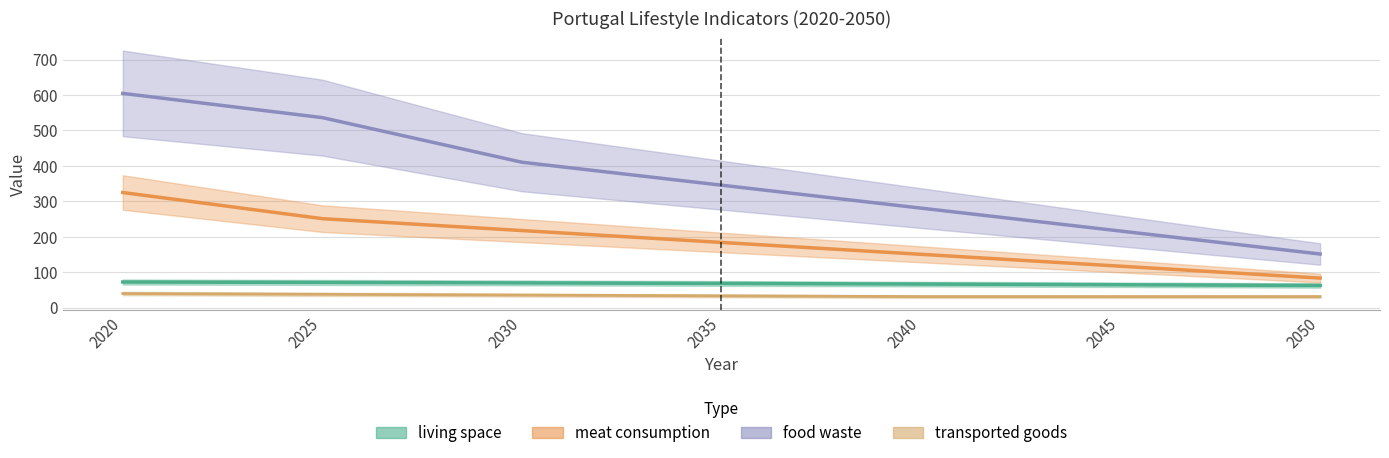

At which label does living space first exceed 68?

2020